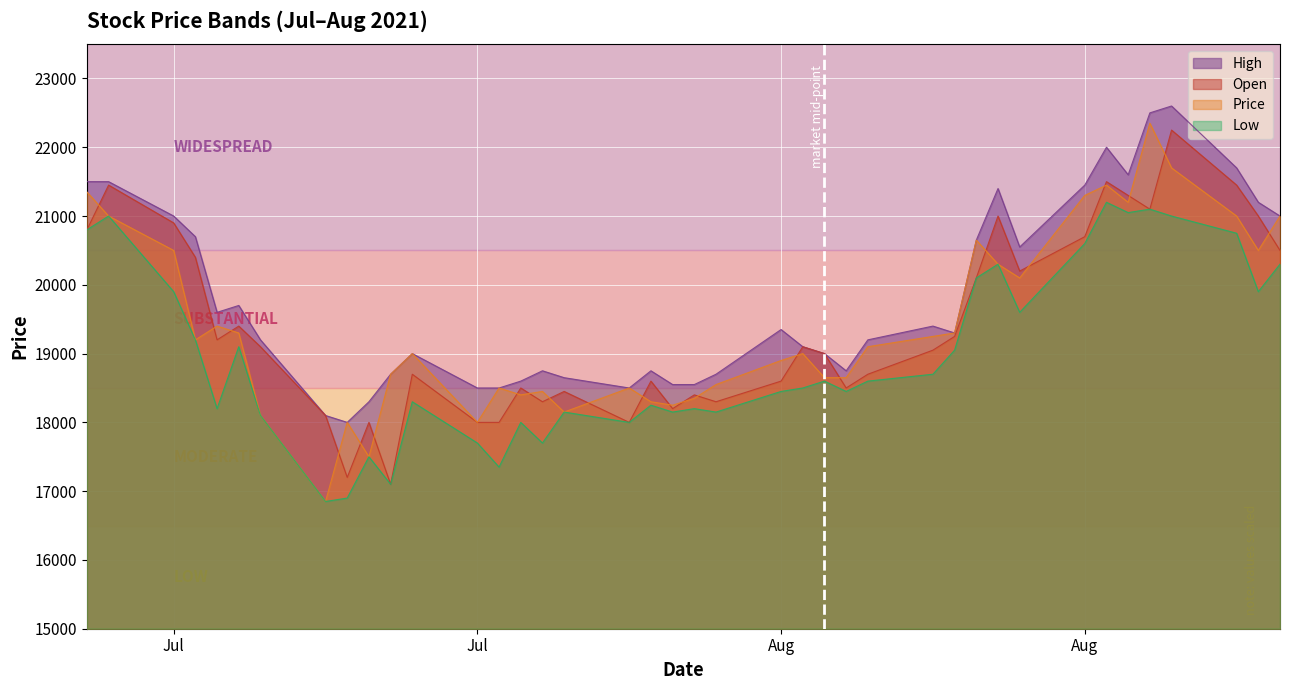

What is the value of the Price point at the 7th from the left?

18100